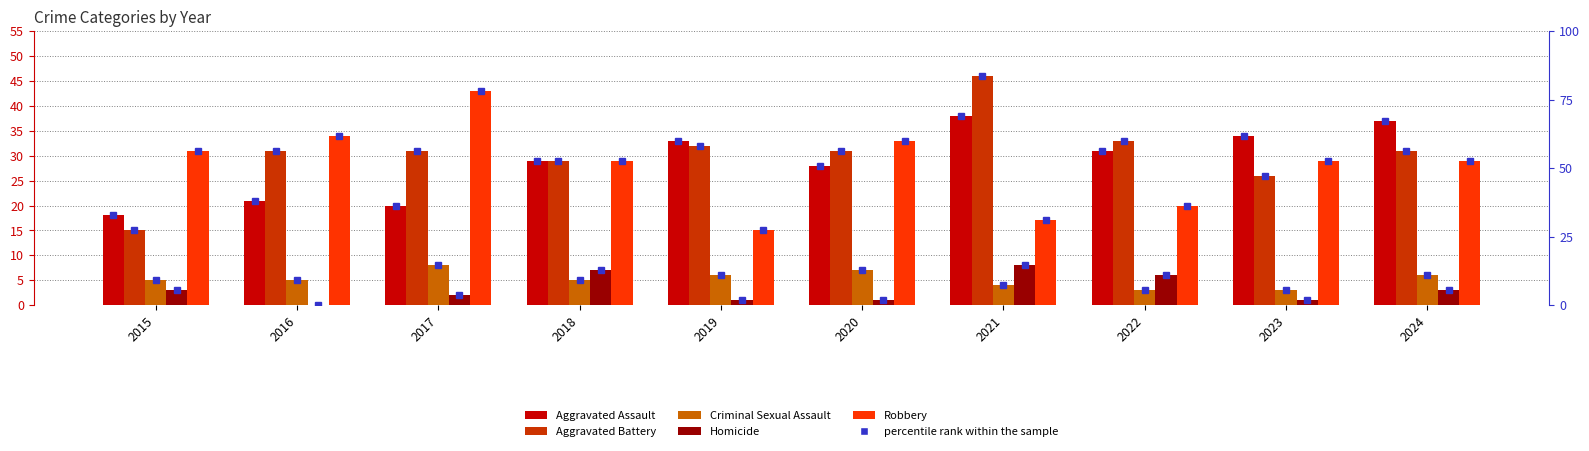

Reading right to left, list all the values displayed in this chart.

Aggravated Assault: 2024=37	2023=34	2022=31	2021=38	2020=28	2019=33	2018=29	2017=20	2016=21	2015=18
Aggravated Battery: 2024=31	2023=26	2022=33	2021=46	2020=31	2019=32	2018=29	2017=31	2016=31	2015=15
Criminal Sexual Assault: 2024=6	2023=3	2022=3	2021=4	2020=7	2019=6	2018=5	2017=8	2016=5	2015=5
Homicide: 2024=3	2023=1	2022=6	2021=8	2020=1	2019=1	2018=7	2017=2	2016=0	2015=3
Robbery: 2024=29	2023=29	2022=20	2021=17	2020=33	2019=15	2018=29	2017=43	2016=34	2015=31